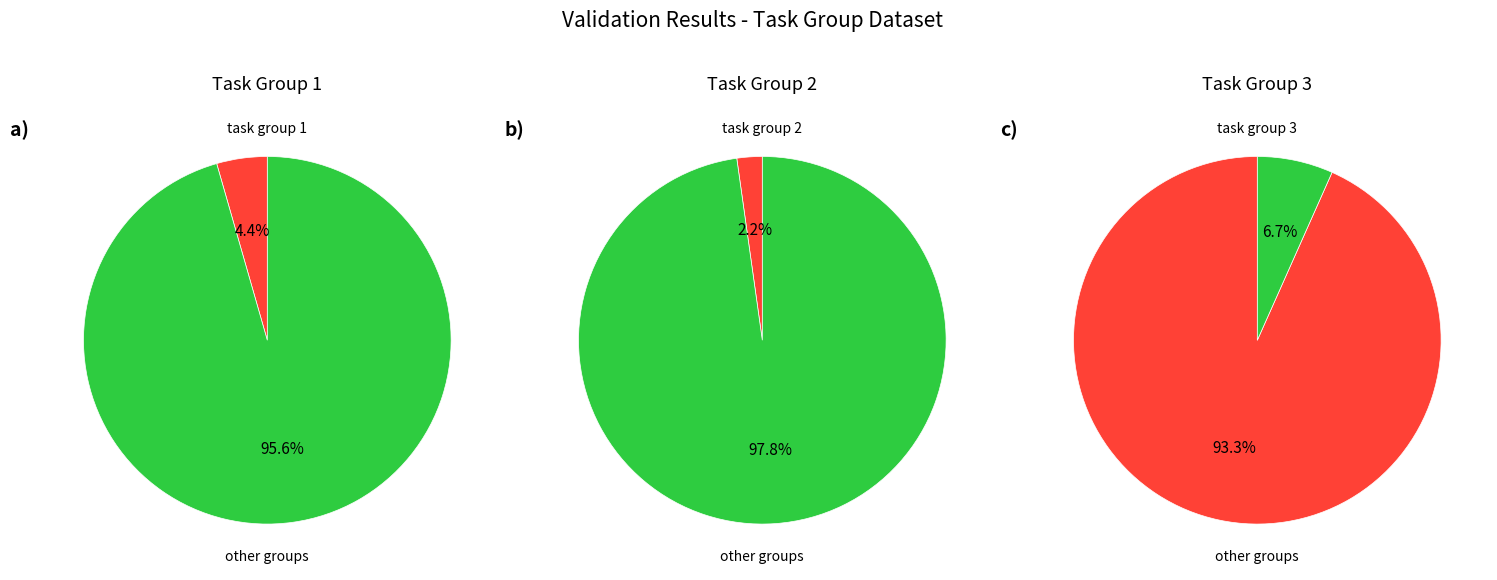

Between 2 and 1, which is larger?

1